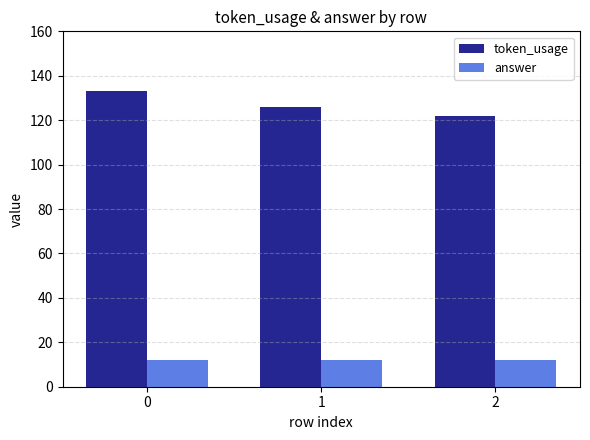

Is the value of token_usage at 0 greater than the value of answer at 2?

Yes